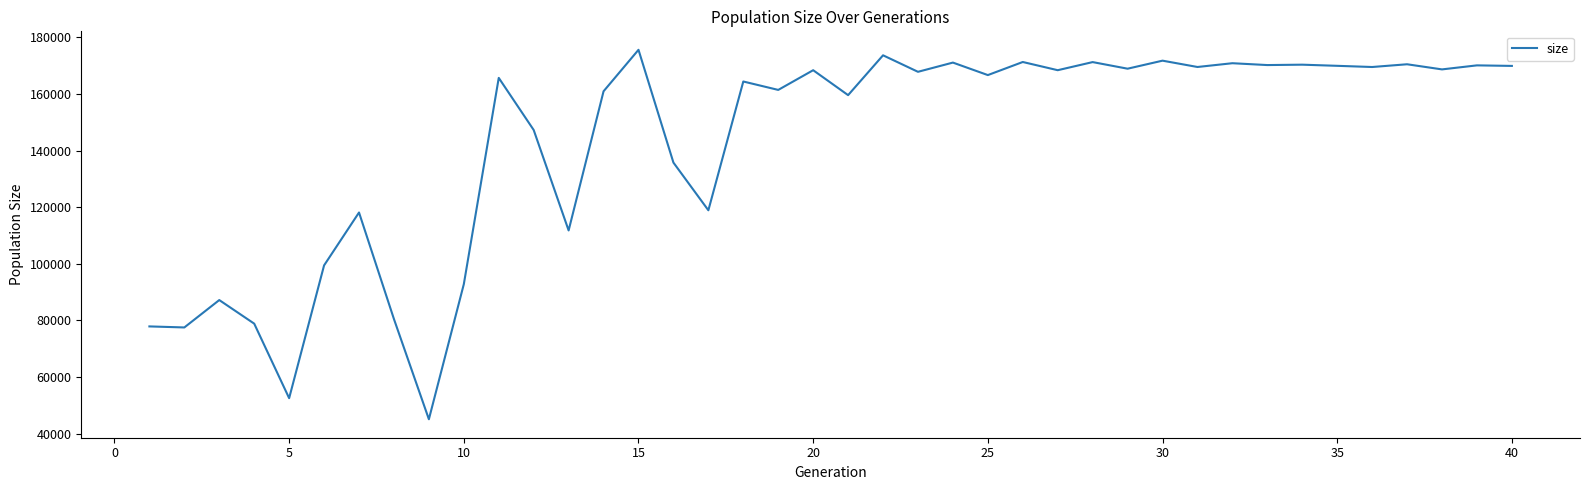

How many lines are shown in the chart?

1